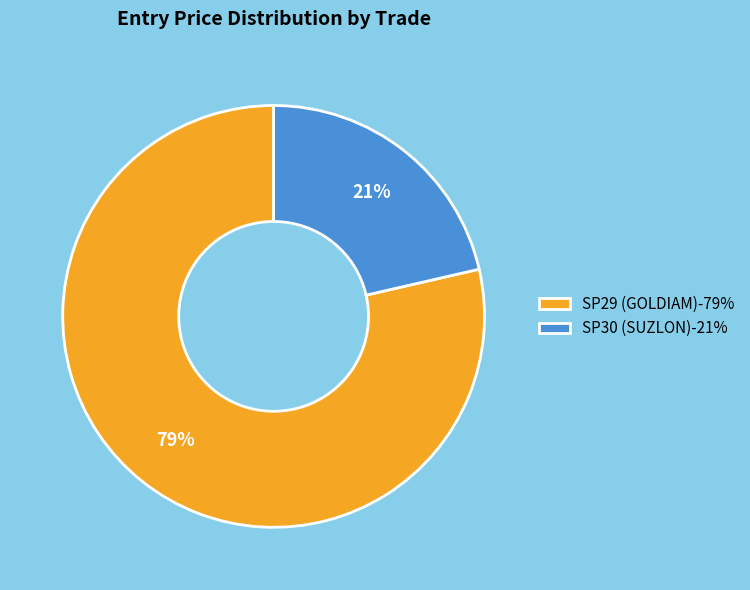

To the nearest percent, what is the average slice percentage?

50%